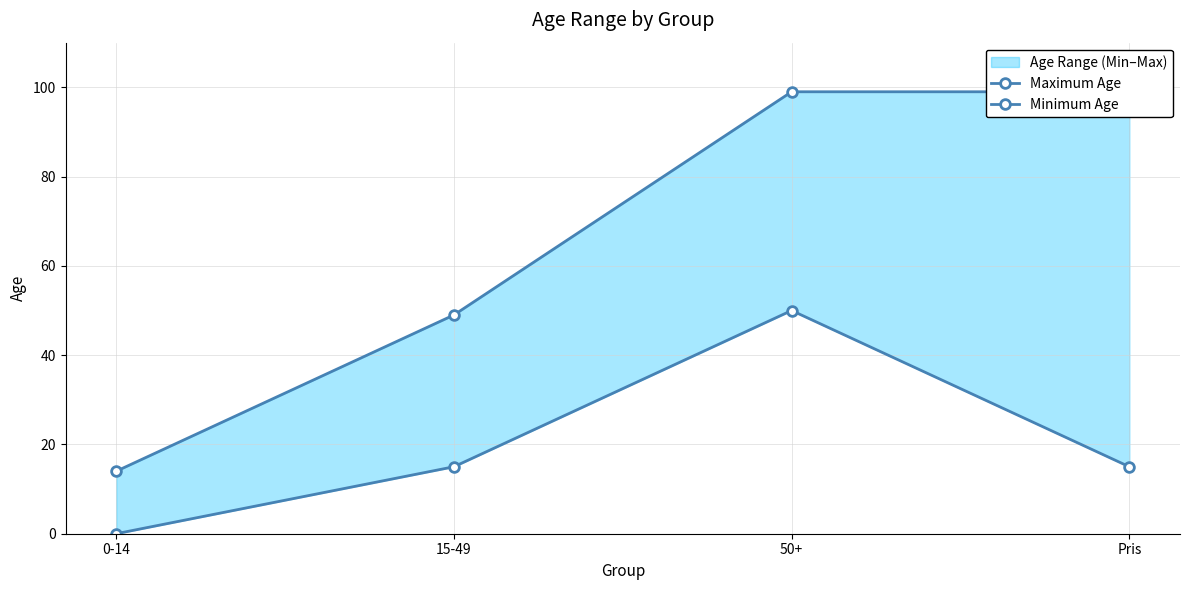

The value of Minimum Age at 15-49 is 24. True or false?

False